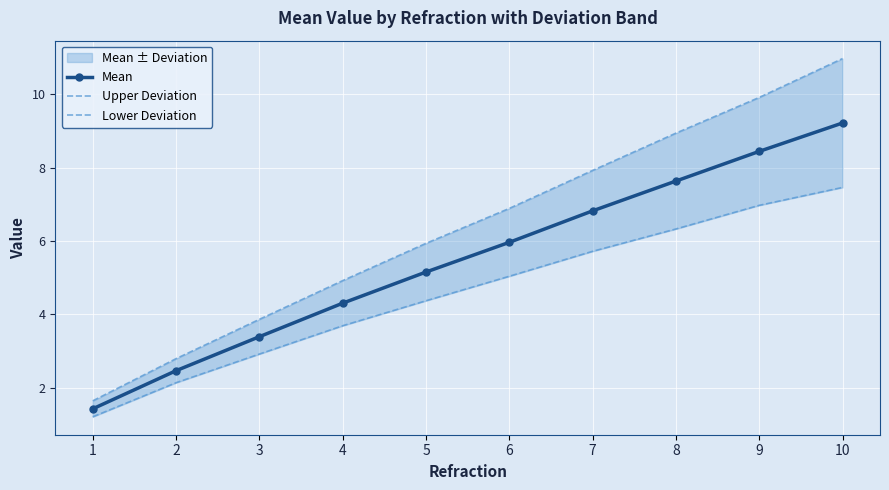

Reading left to right, what are all the values shown in this chart?

Mean: 1=1.4	2=2.5	3=3.4	4=4.3	5=5.2	6=6.0	7=6.8	8=7.6	9=8.4	10=9.2
Upper Deviation: 1=1.6	2=2.8	3=3.9	4=4.9	5=5.9	6=6.9	7=7.9	8=8.9	9=9.9	10=11.0
Lower Deviation: 1=1.2	2=2.1	3=2.9	4=3.7	5=4.4	6=5.0	7=5.7	8=6.3	9=7.0	10=7.5